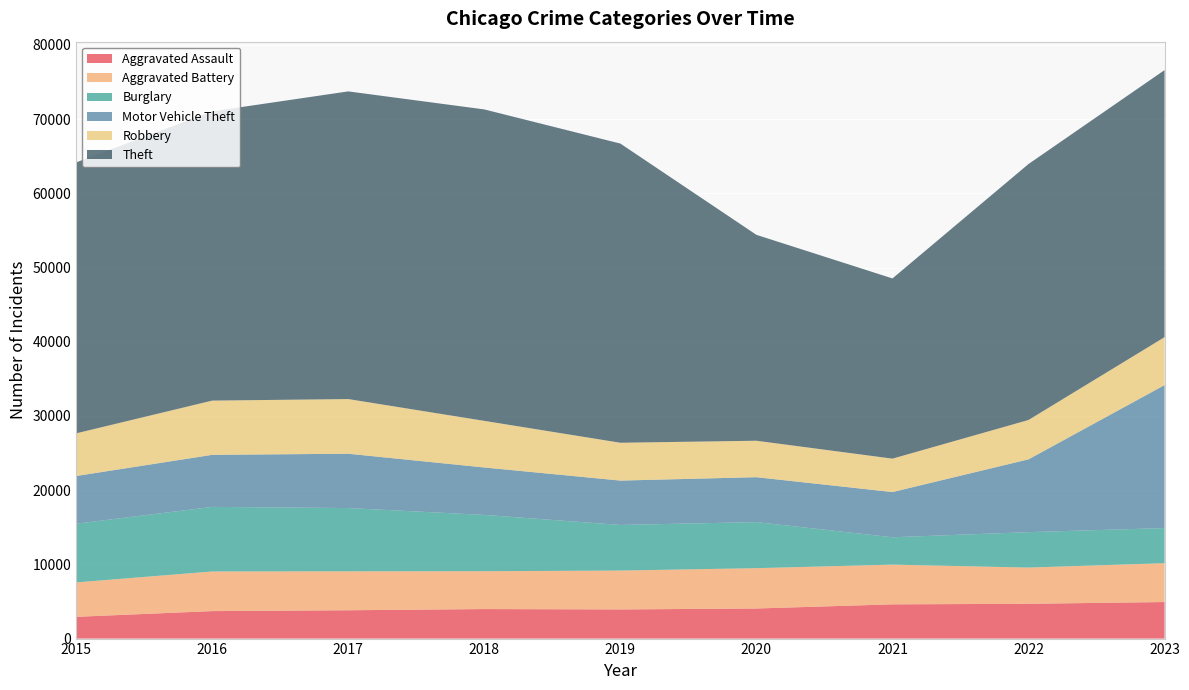

Reading right to left, list all the values displayed in this chart.

Aggravated Assault: 4924	4689	4613	4054	3928	3978	3817	3703	2931
Aggravated Battery: 5236	4882	5351	5436	5238	5101	5247	5342	4640
Burglary: 4733	4771	3689	6205	6147	7584	8526	8700	7910
Motor Vehicle Theft: 19267	9812	6093	6053	5978	6395	7319	7016	6428
Robbery: 6459	5302	4502	4914	5098	6281	7367	7309	5748
Theft: 35987	34493	24283	27744	40316	41967	41460	38976	36513